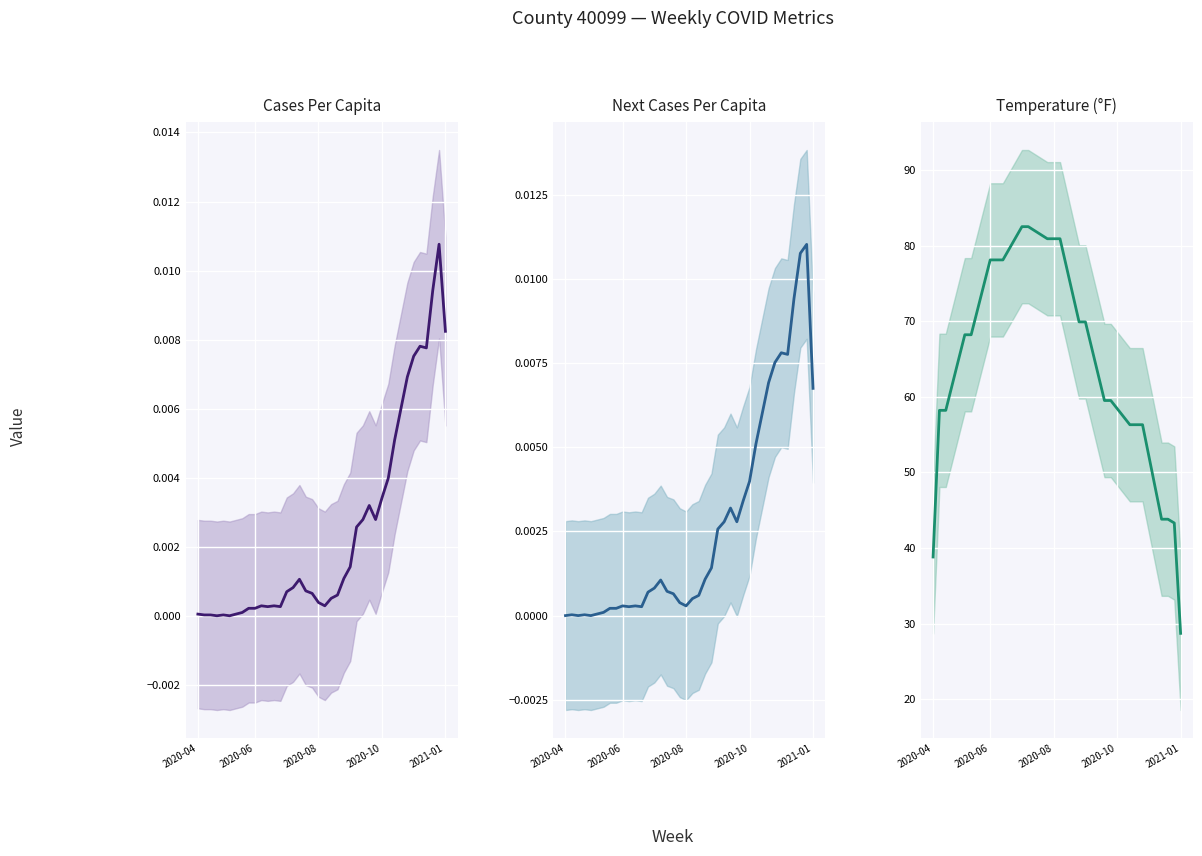

At how many categories does at least one series exceed 3?

40